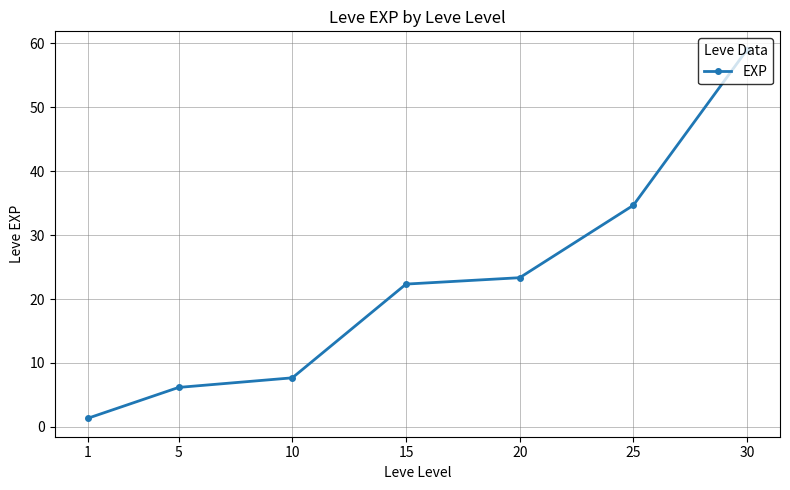

Reading right to left, list all the values displayed in this chart.

30=59.0	25=34.7	20=23.3	15=22.3	10=7.7	5=6.2	1=1.3